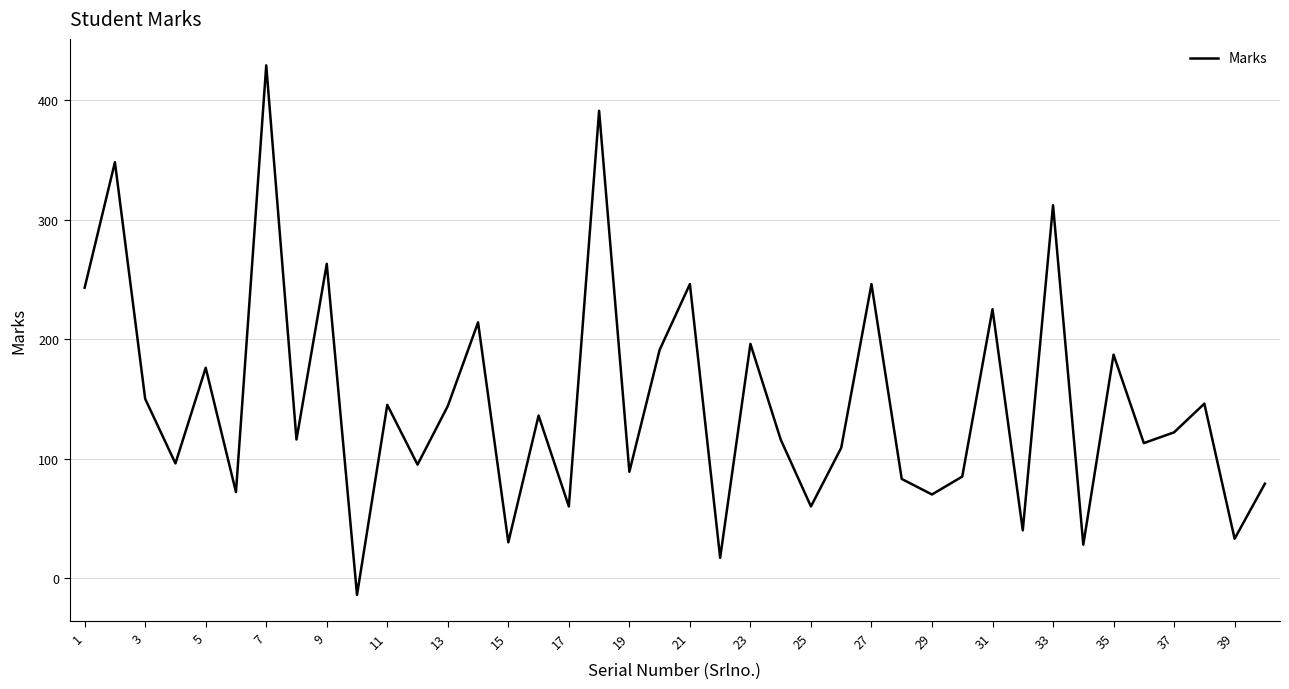

What is the greatest value displayed?

429